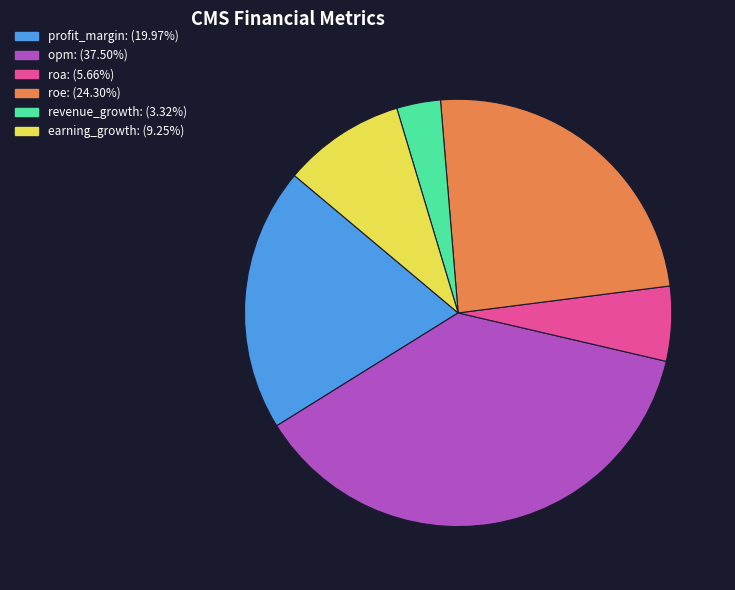

Does any single category account for the majority?

No